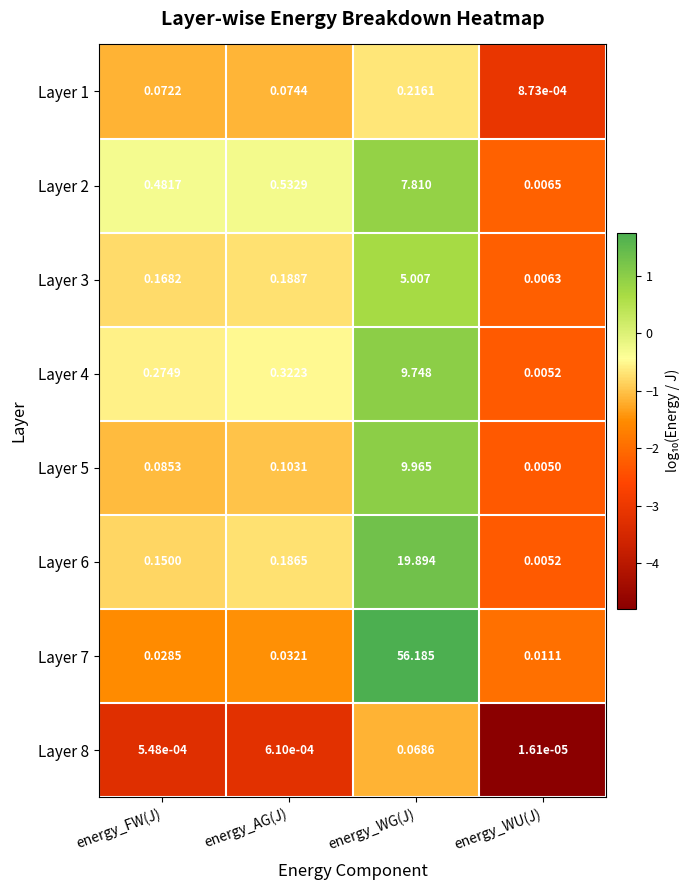

At which label does Layer 2 reach its minimum?

energy_WU(J)